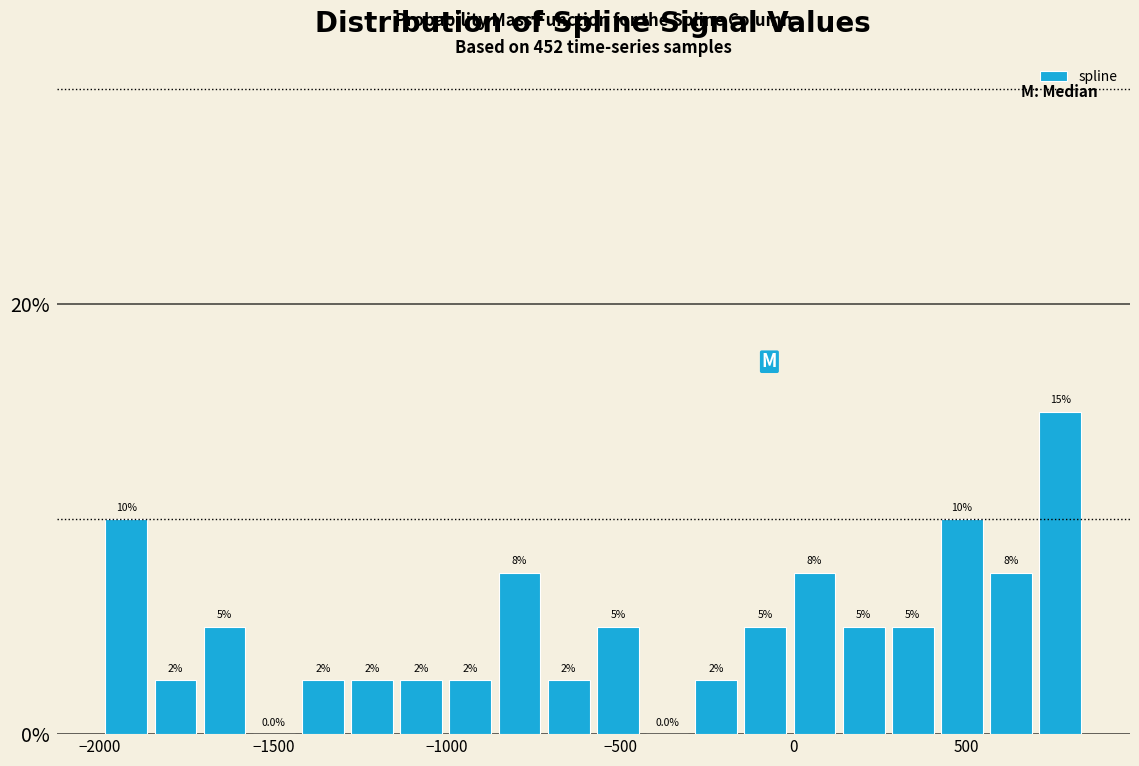

Read against the x-axis, roughly where is the centre of the tallest bar?

750